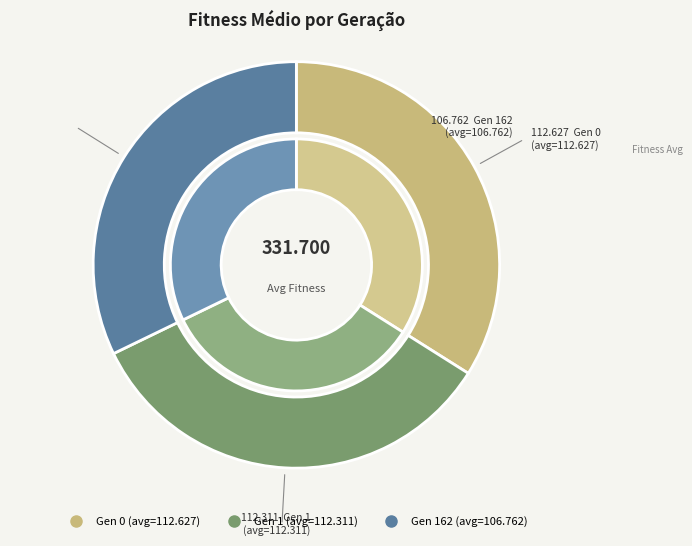

To the nearest percent, what is the difference between the Gen 0 (avg=112.627) and Gen 162 (avg=106.762) slice percentages?

2%